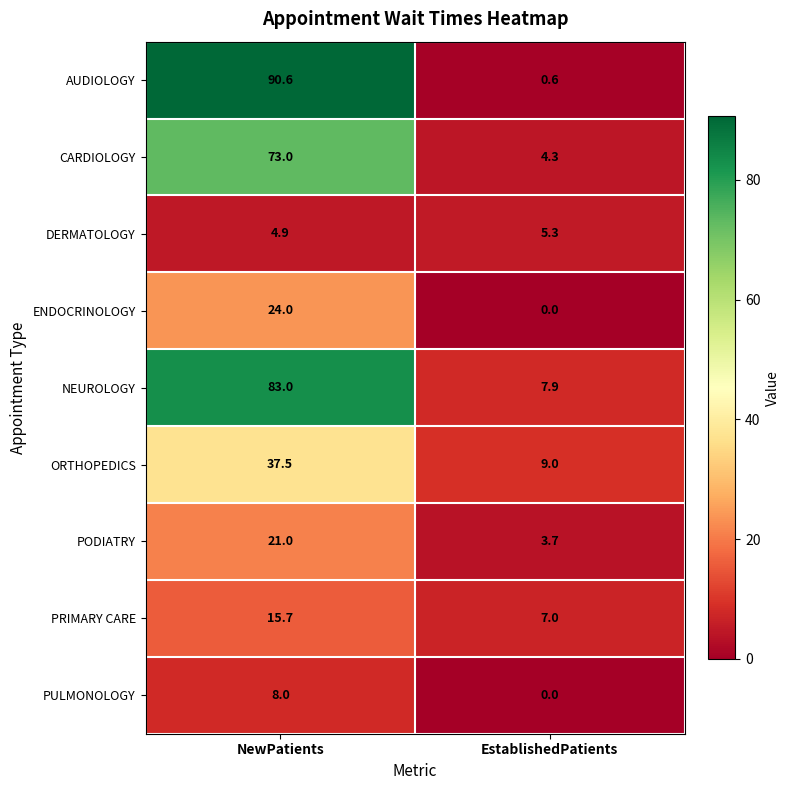

Reading right to left, list all the values displayed in this chart.

AUDIOLOGY: 0.6	90.6
CARDIOLOGY: 4.3	73.0
DERMATOLOGY: 5.3	4.9
ENDOCRINOLOGY: 0.0	24.0
NEUROLOGY: 7.9	83.0
ORTHOPEDICS: 9.0	37.5
PODIATRY: 3.7	21.0
PRIMARY CARE: 7.0	15.7
PULMONOLOGY: 0.0	8.0